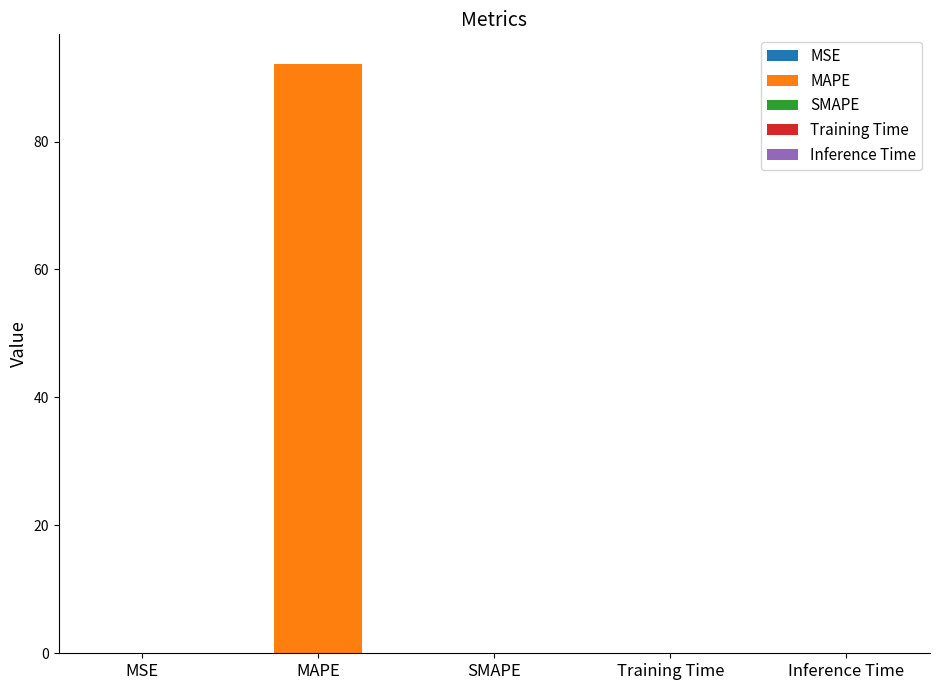

Where is the data nearest to the value 46?

MSE